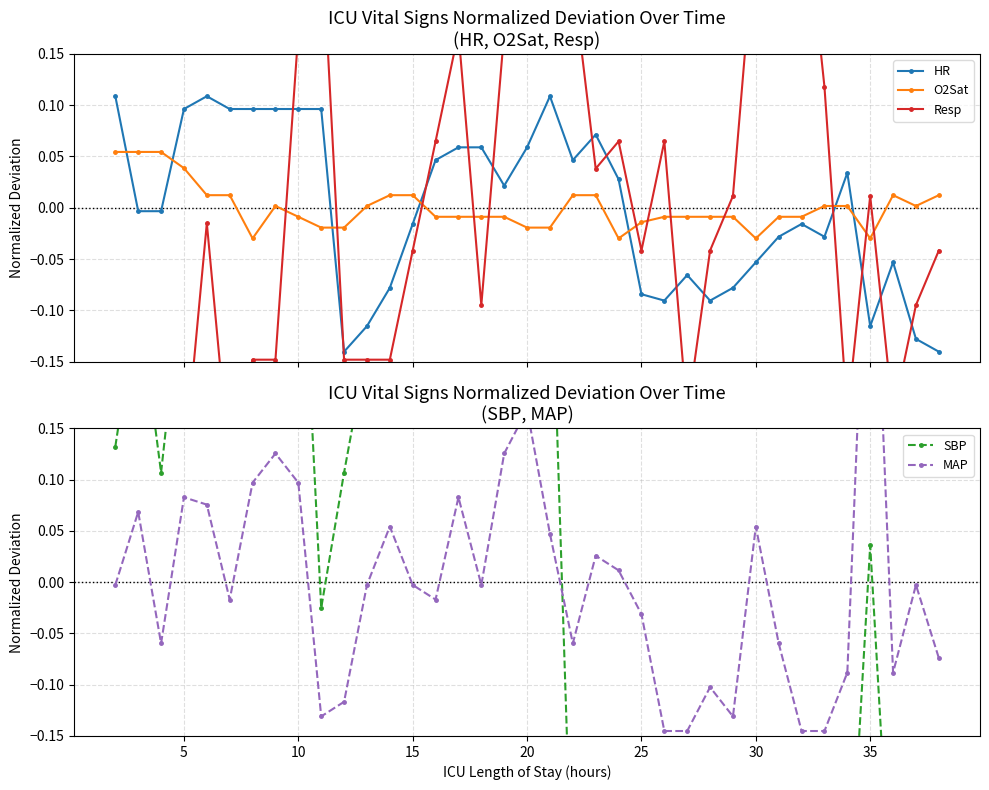

What is the difference between the second highest and second lowest values in the SBP series?

0.8